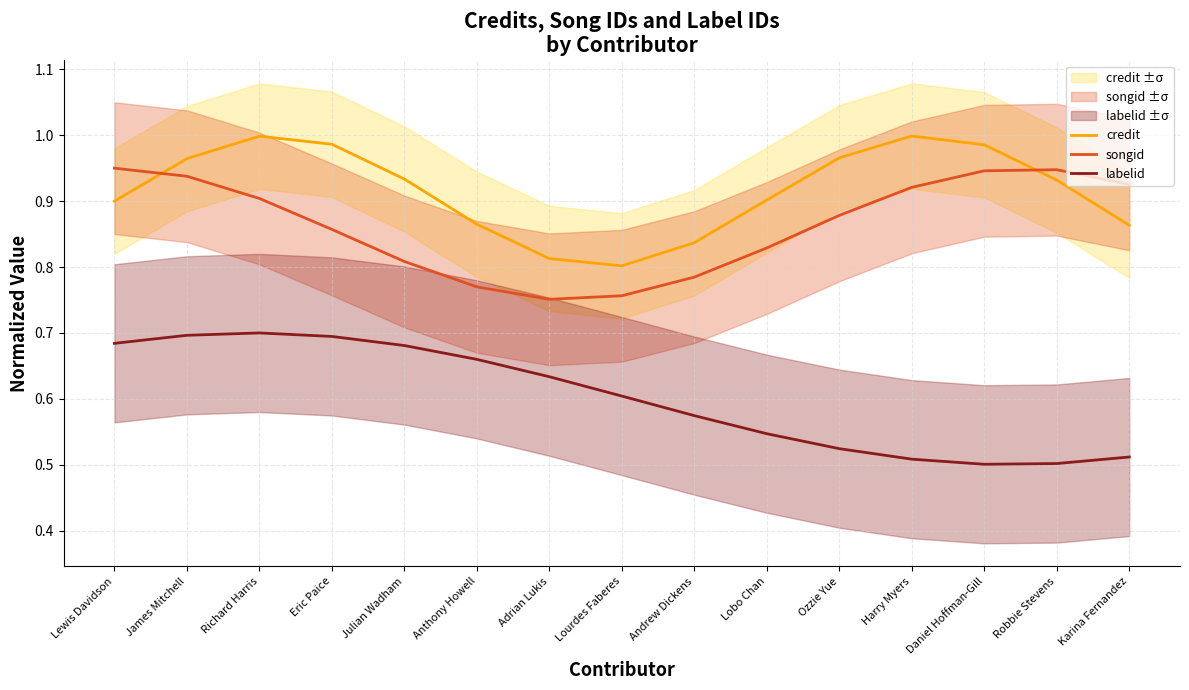

Count the number of categories in the chart.

15